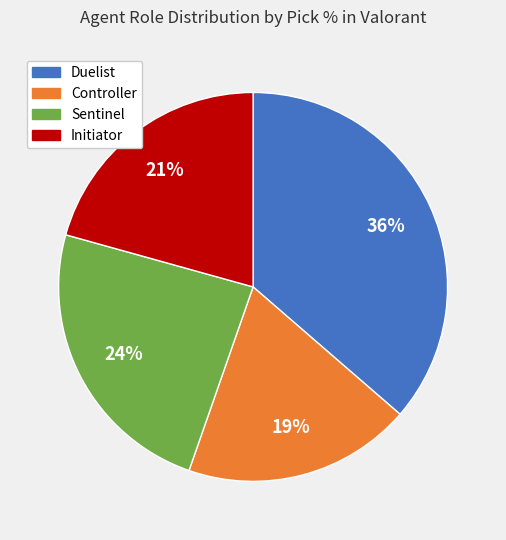

To the nearest percent, what is the average slice percentage?

25%